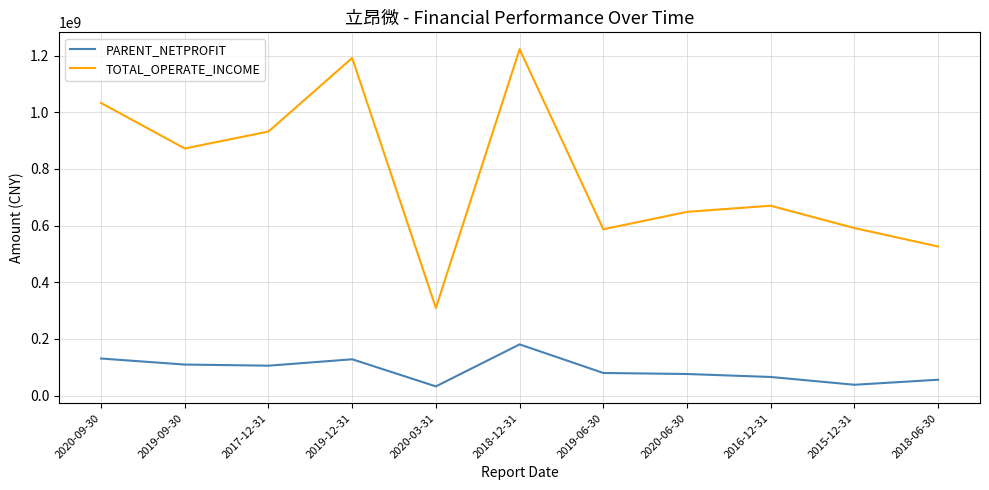

What are all the series names shown in the legend?

PARENT_NETPROFIT, TOTAL_OPERATE_INCOME